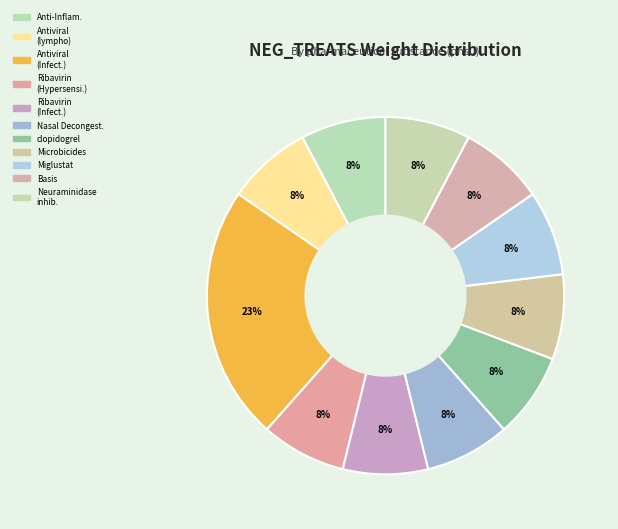

Count the number of slices in the pie.

11